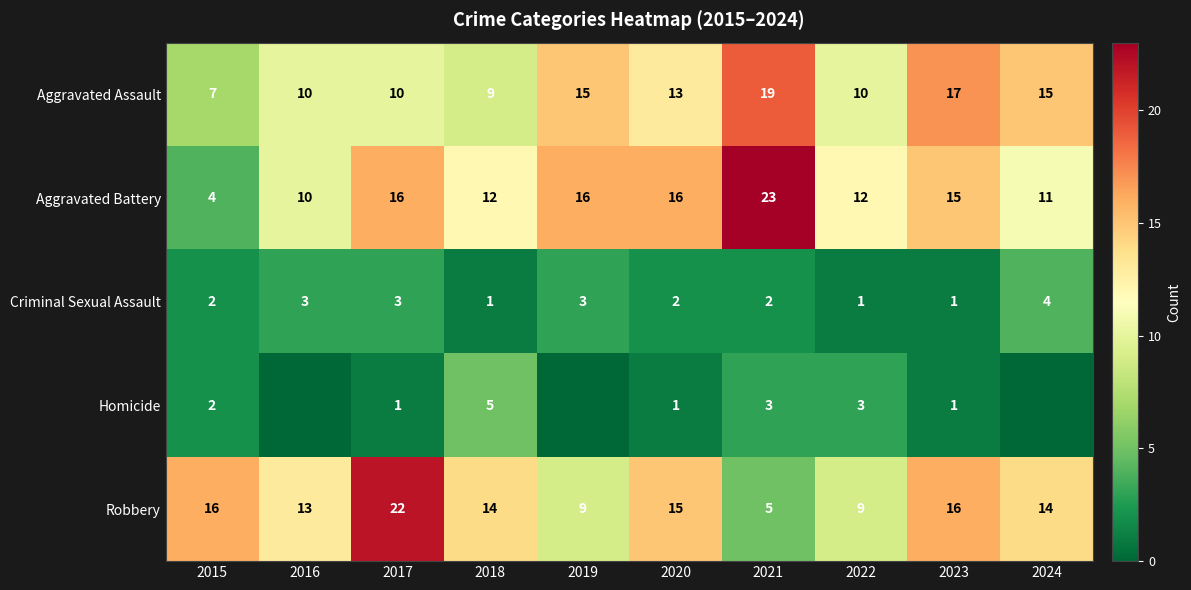

Is it true that Aggravated Battery equals 26 at 2019?

False